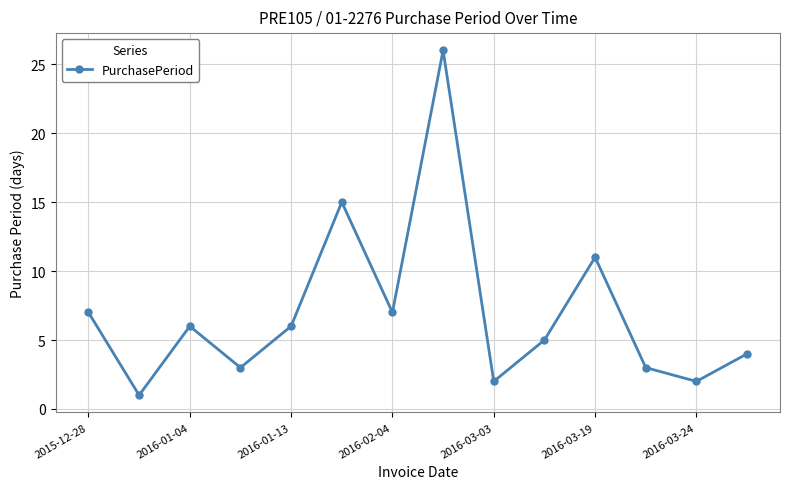

What is the maximum value shown in the chart?

26